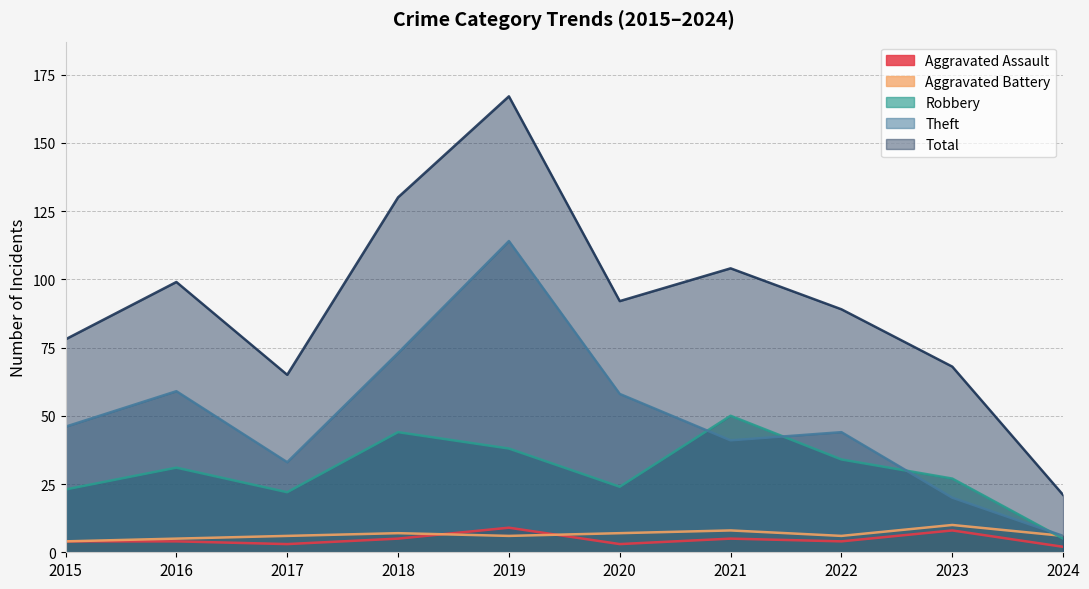

Which series has the largest total across all categories?

Total